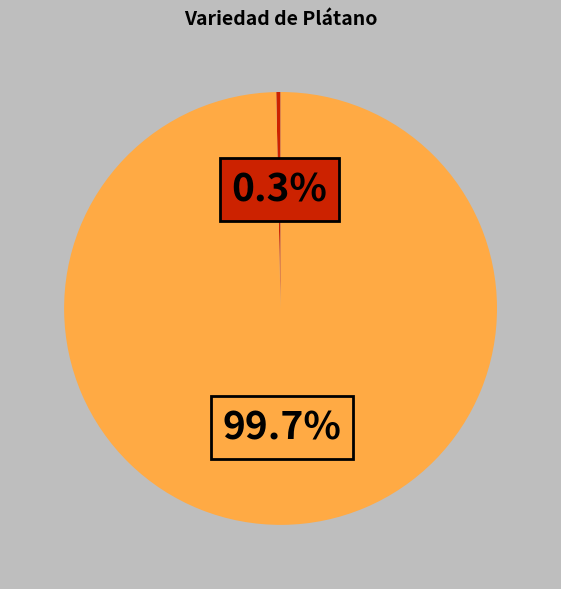

Is there any slice that represents more than half of the pie?

Yes